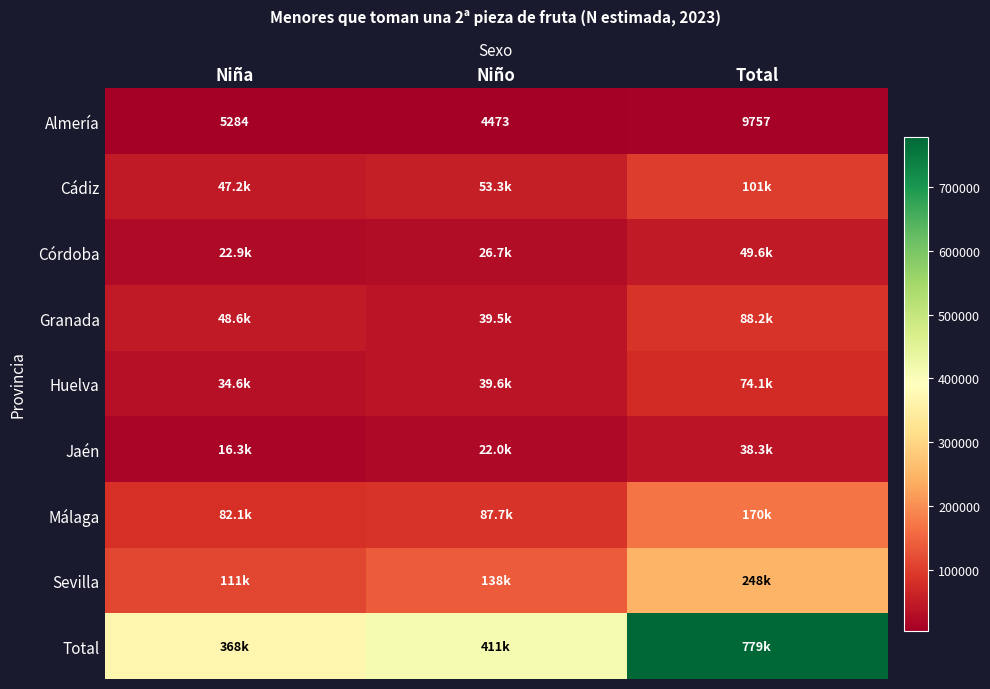

What is the spread (max minus min) of values at Niño?

406361